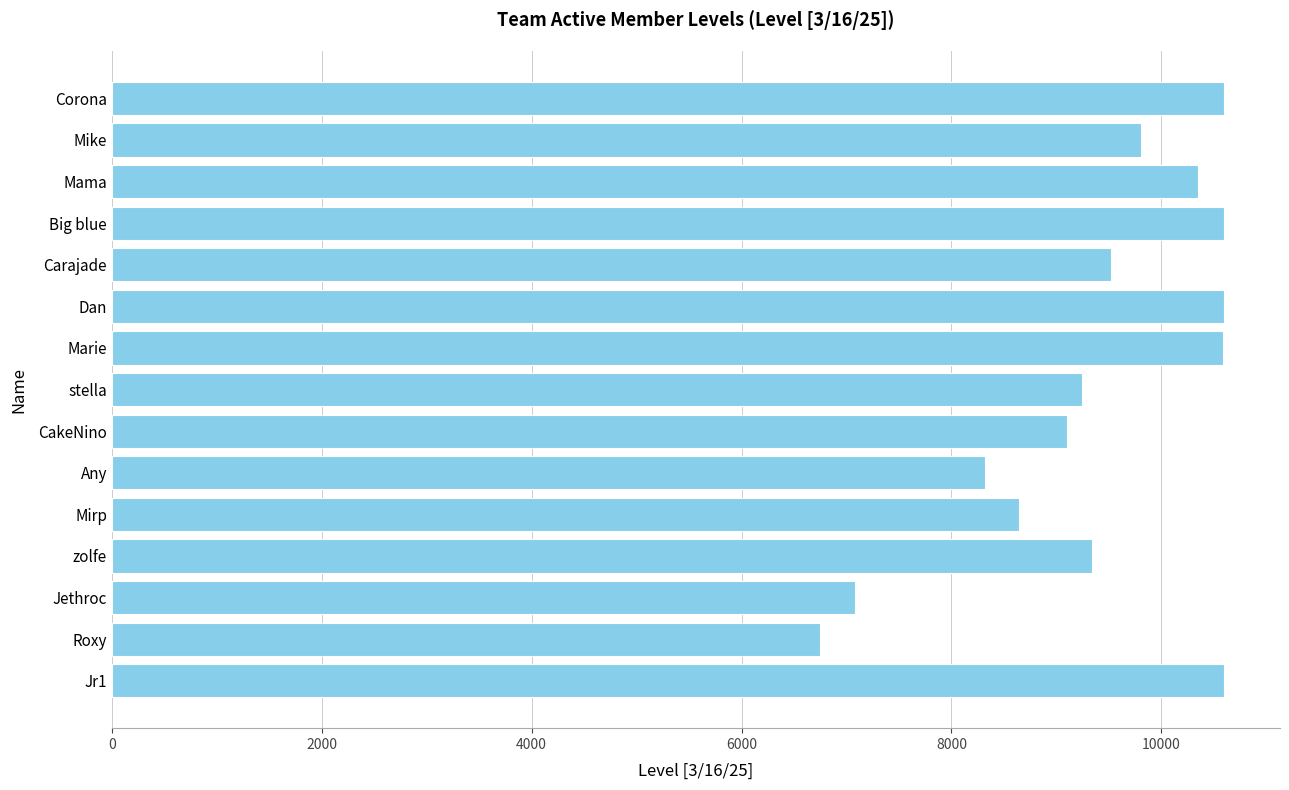

What is the difference between the maximum and second lowest values?

3522